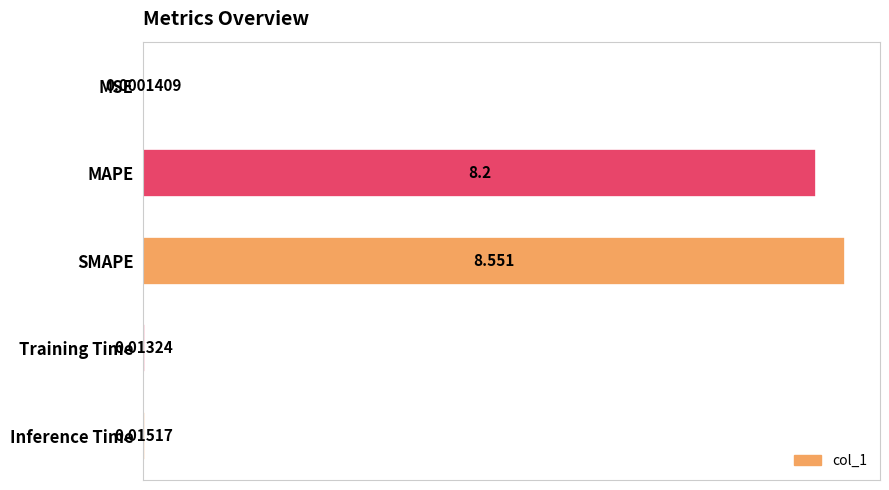

Where is the data nearest to the value 4?

Inference Time